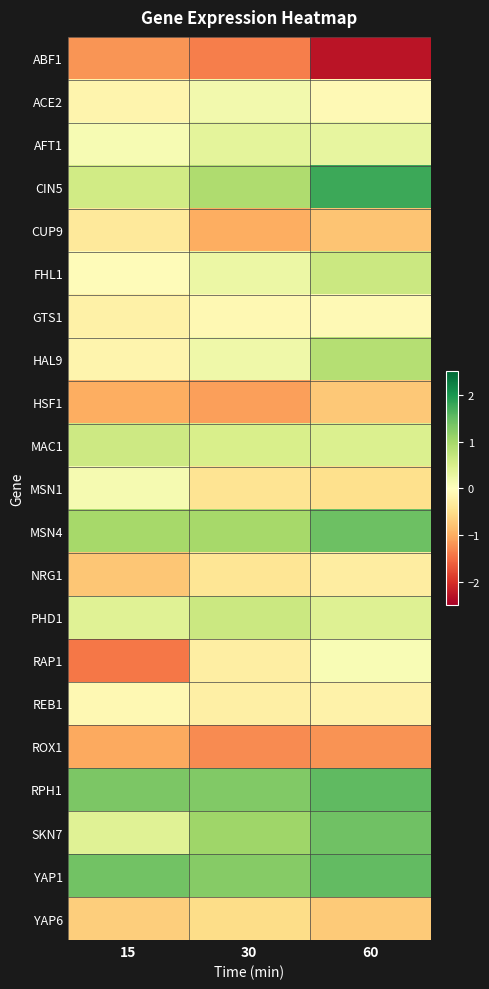

Rank the series by their maximum value, from highest to lowest.

CIN5, RPH1, YAP1, MSN4, SKN7, HAL9, PHD1, FHL1, MAC1, AFT1, ACE2, MSN1, RAP1, GTS1, REB1, NRG1, CUP9, YAP6, HSF1, ROX1, ABF1